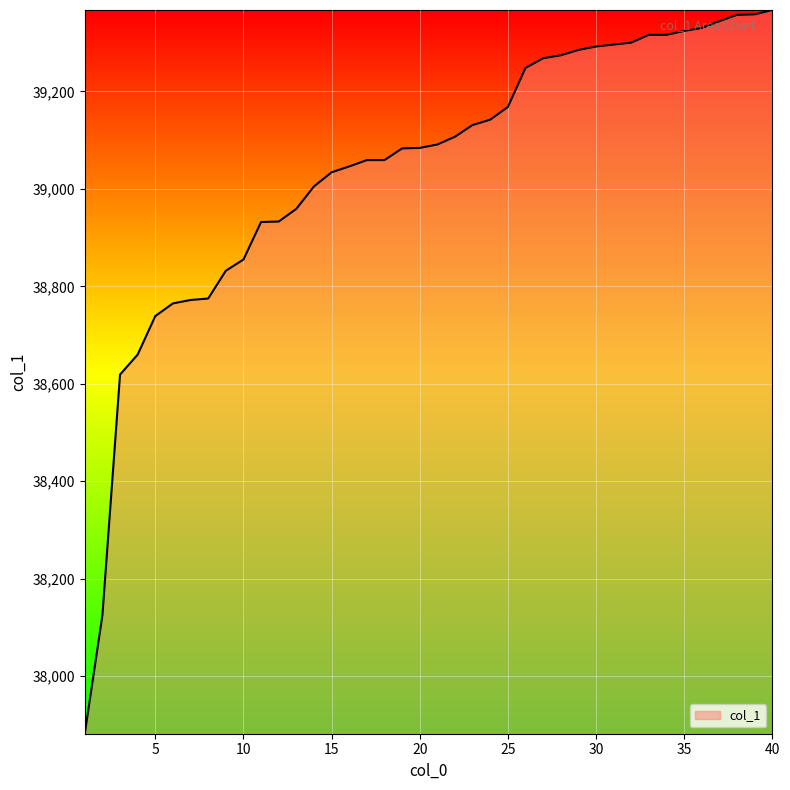

What is the greatest value displayed?

39367